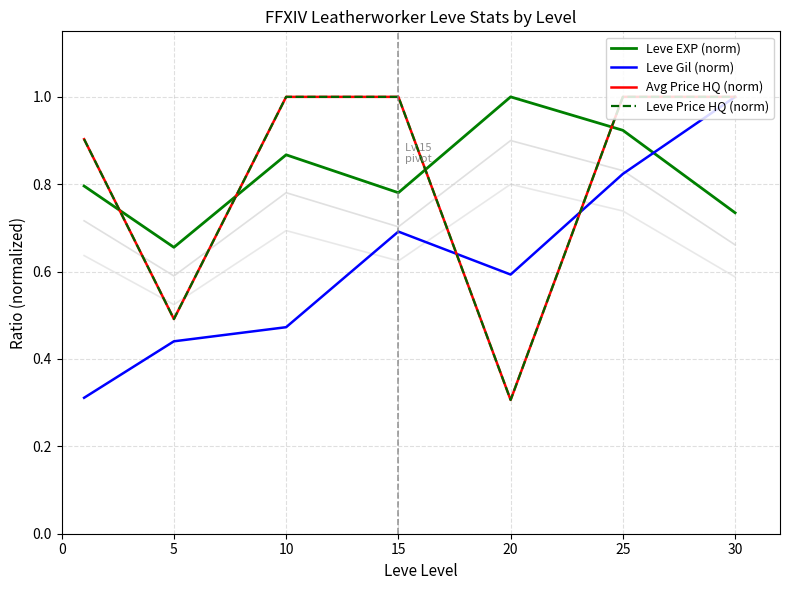

Which series has the largest total across all categories?

Leve EXP (norm)